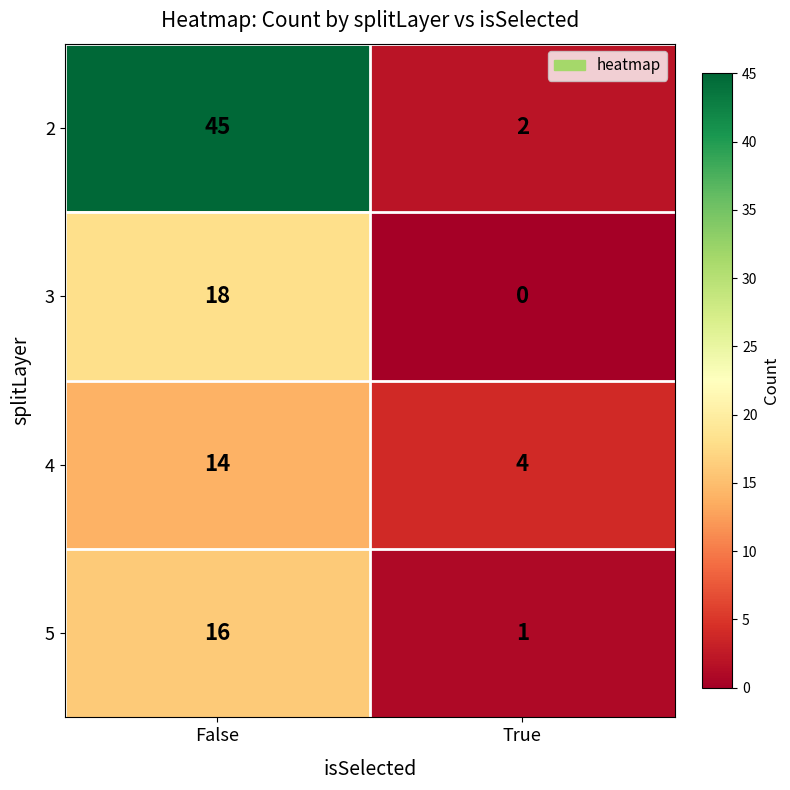

At how many categories does at least one series exceed 22?

1